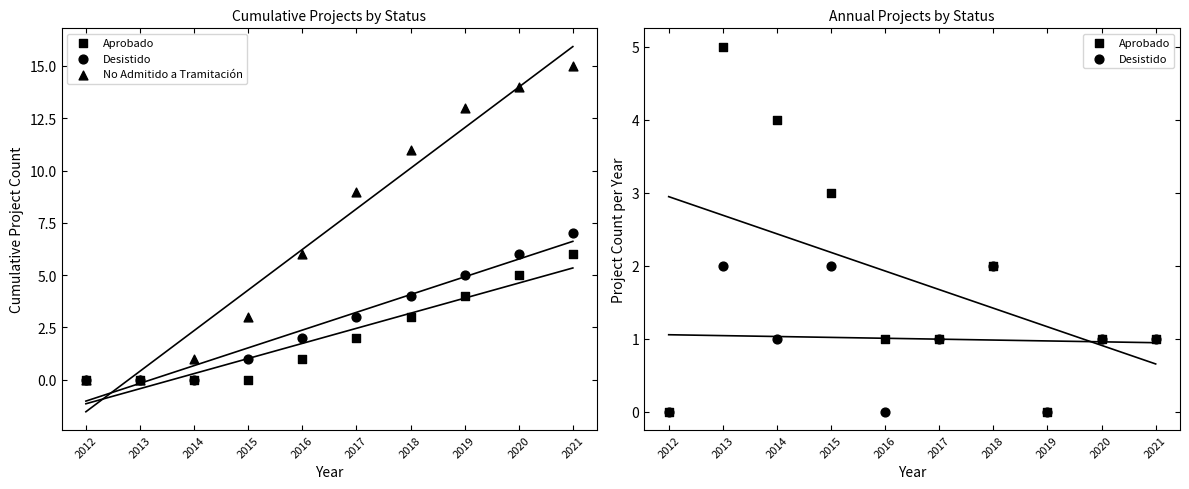

What are all the series names shown in the legend?

Aprobado, Desistido, No Admitido a Tramitación